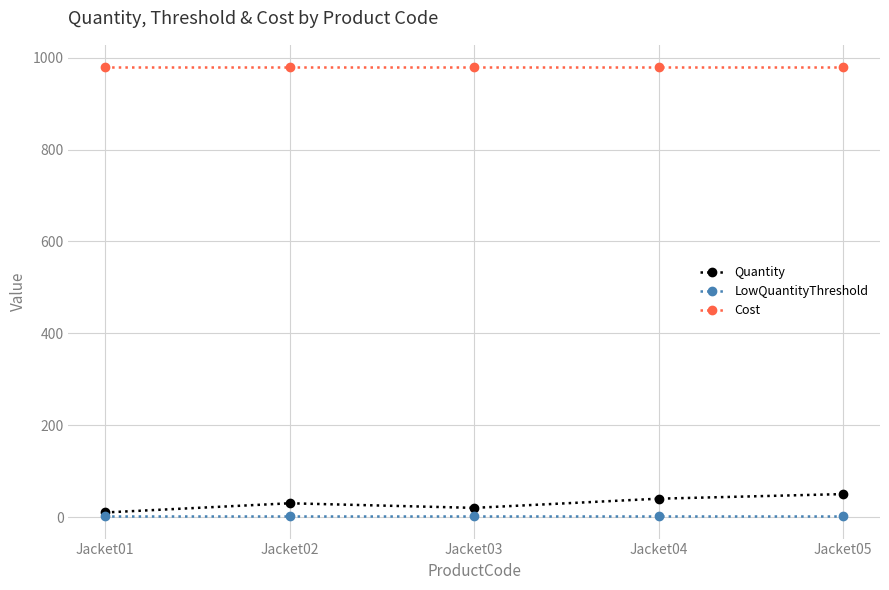

True or false: LowQuantityThreshold and Cost cross at least once.

False